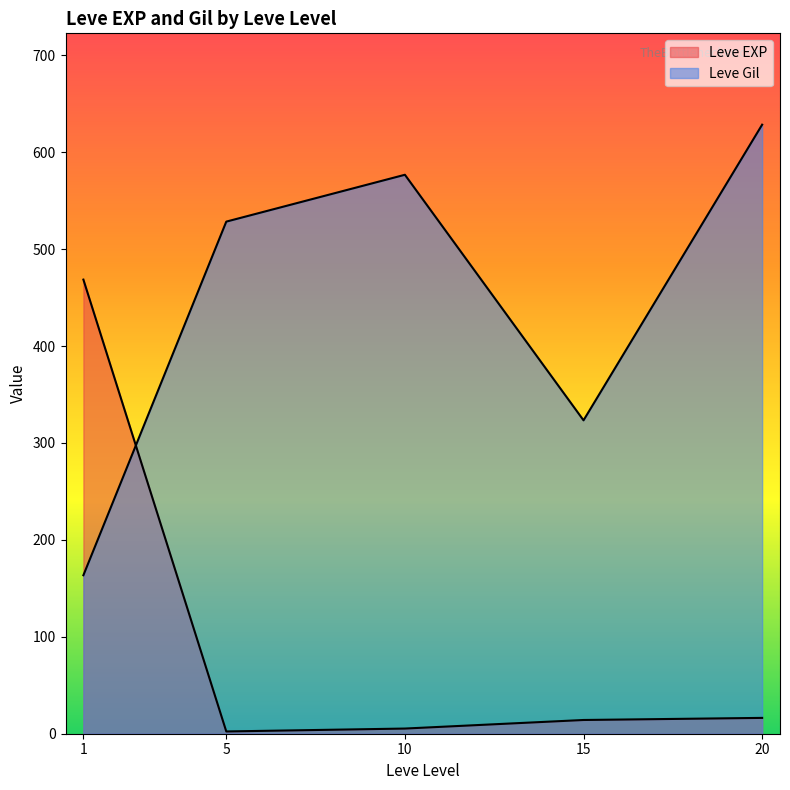

How many series are shown in this chart?

2